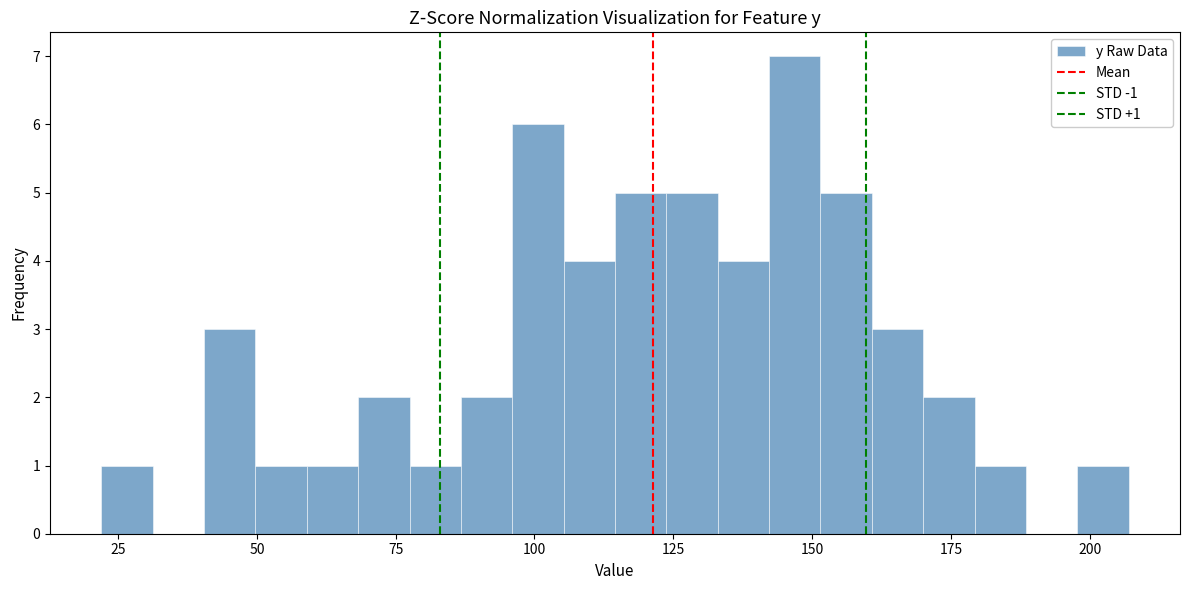

Read against the x-axis, roughly where is the centre of the tallest bar?

145